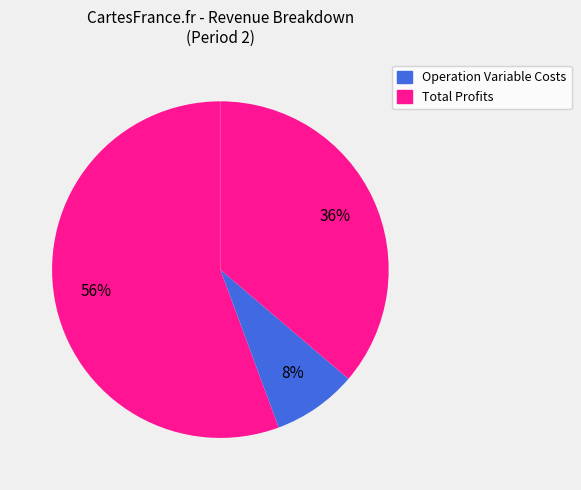

How many segments does this pie chart have?

3